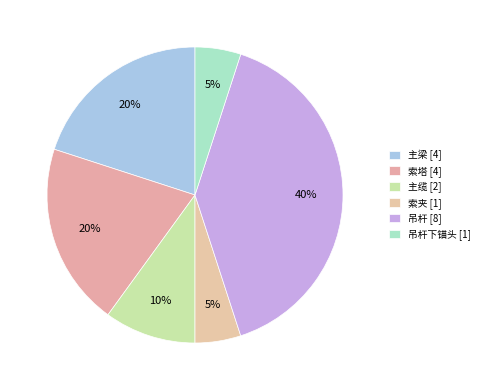

Which category has the smallest portion of the pie?

索夹